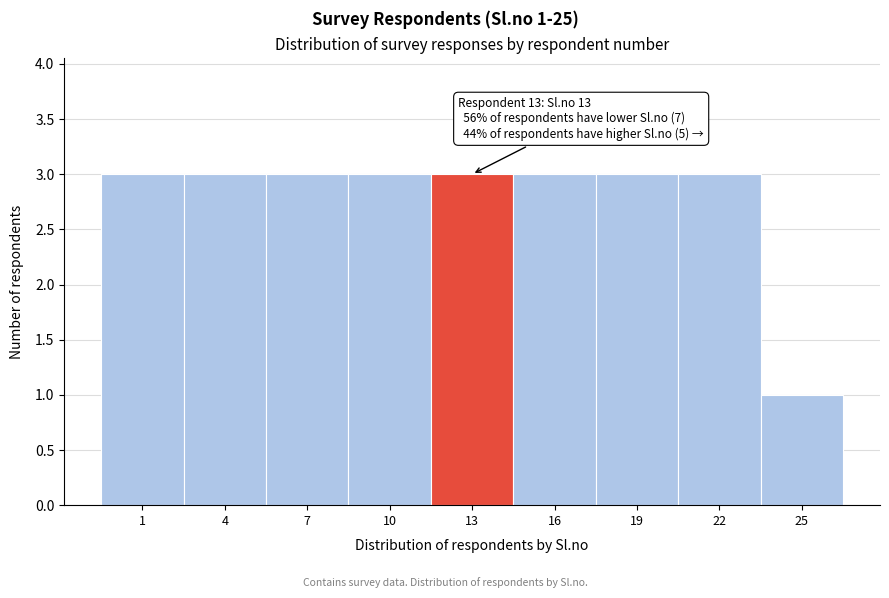

Reading right to left, list all the values displayed in this chart.

25=1	22=3	19=3	16=3	13=3	10=3	7=3	4=3	1=3